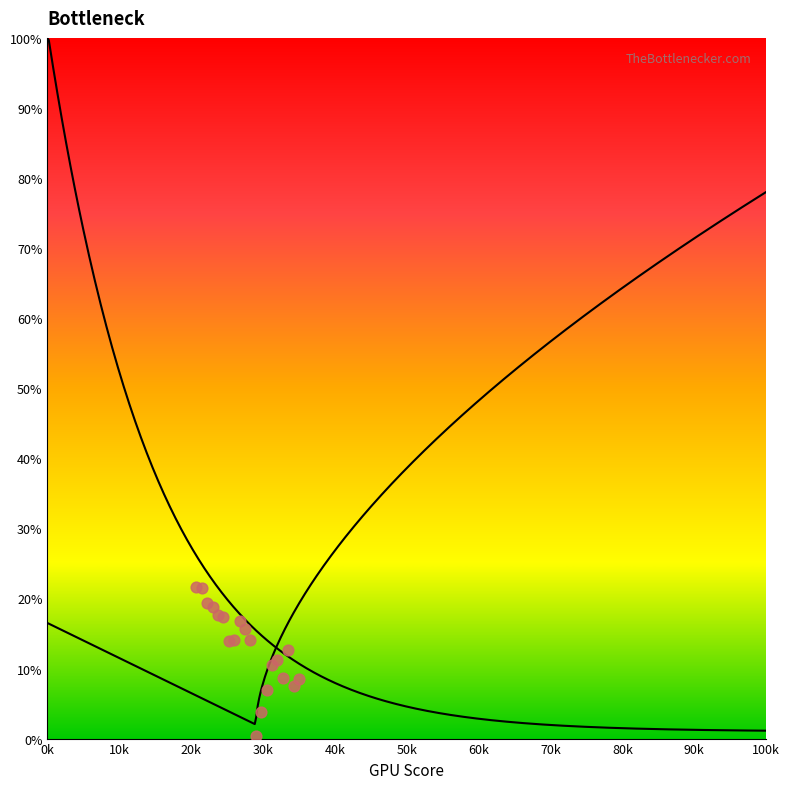

Which series contains the highest Y value?

CPU Bottleneck